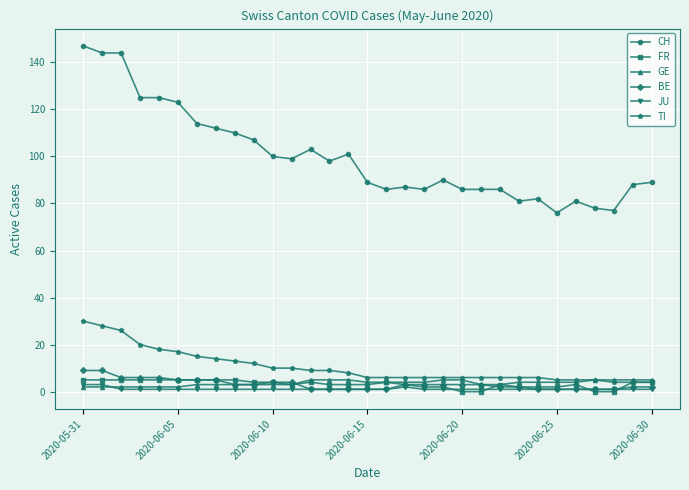

True or false: FR has more than 0 points higher than both neighbors.

True